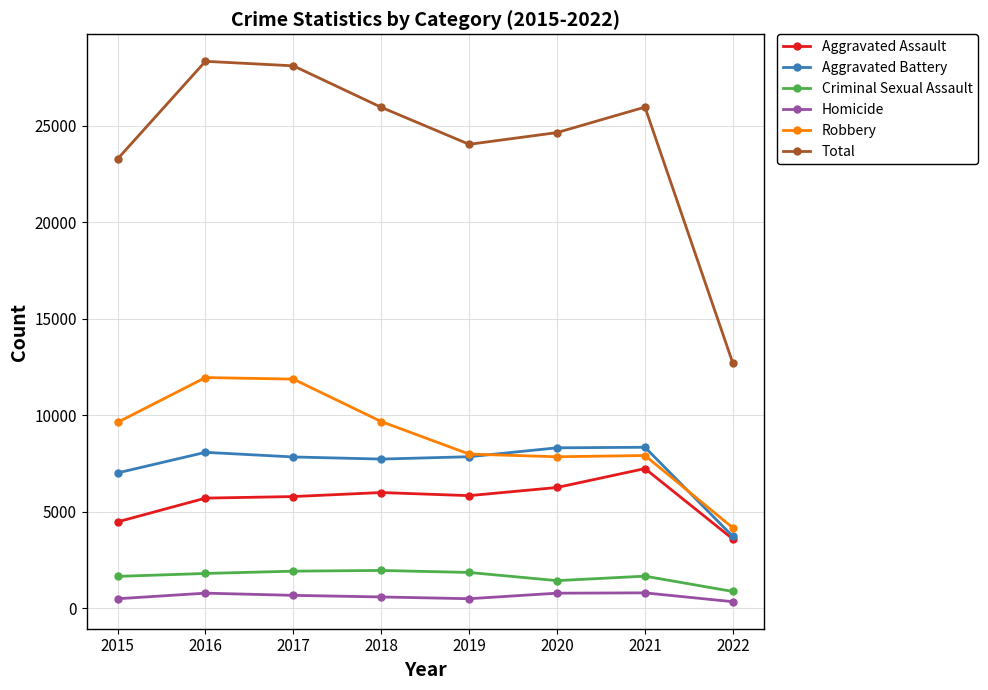

At which label does Criminal Sexual Assault reach its minimum?

2022